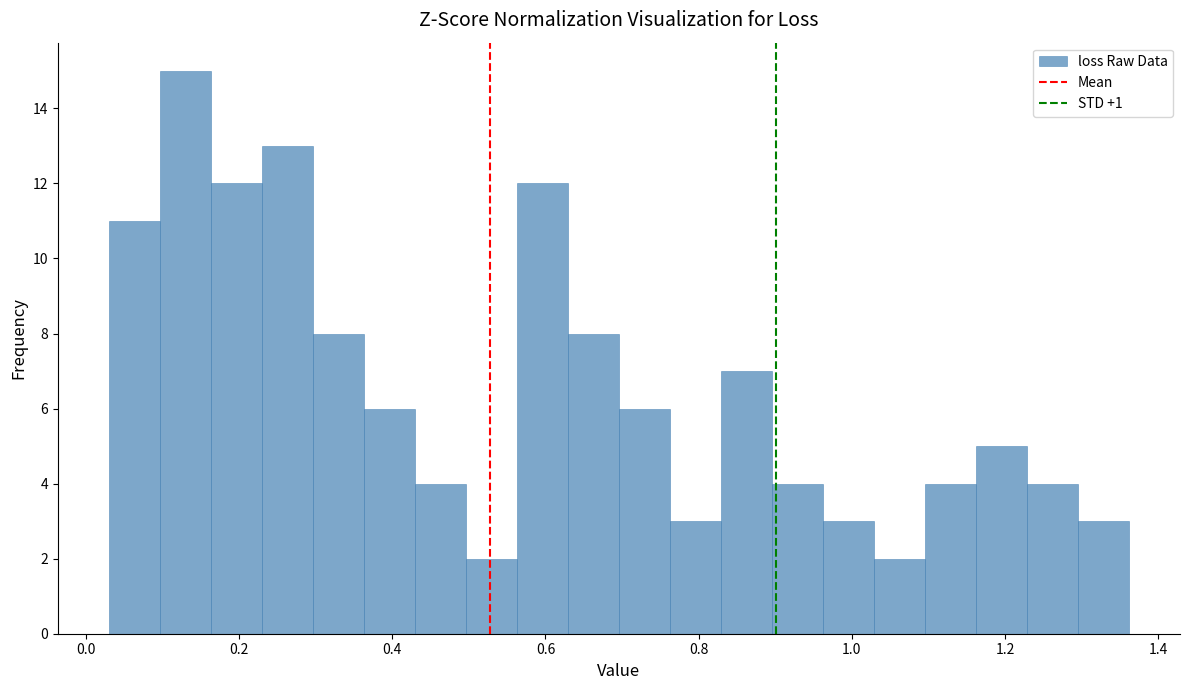

Around what value on the x-axis is the tallest bar? Give the approximate position of its centre, as read against the axis.

0.12